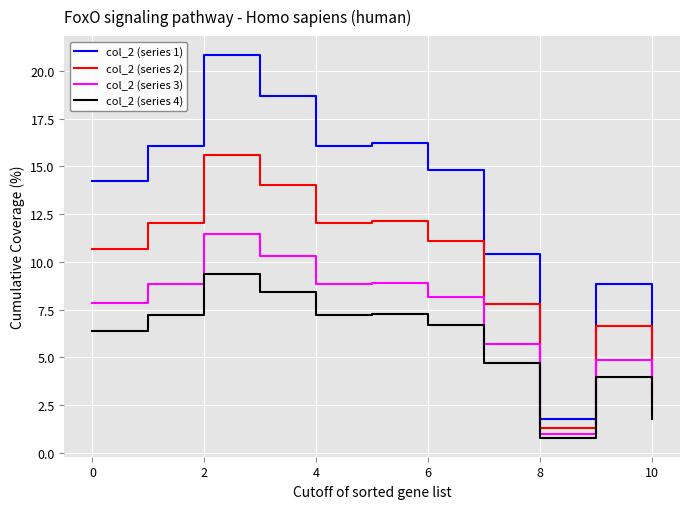

What is the lowest value of the col_2 (series 1) series?

1.8